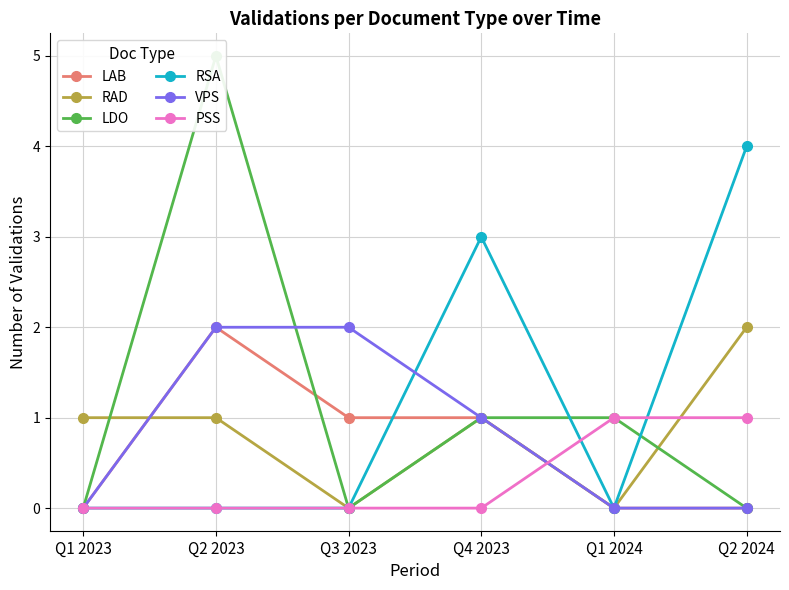

What is the difference between the second highest and second lowest values in the RAD series?

1